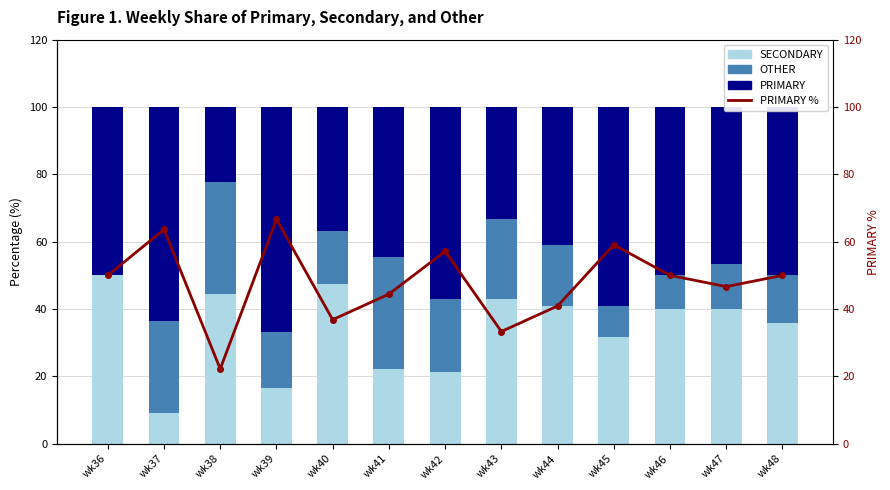

What is the approximate value of PRIMARY % at wk37?

63.6